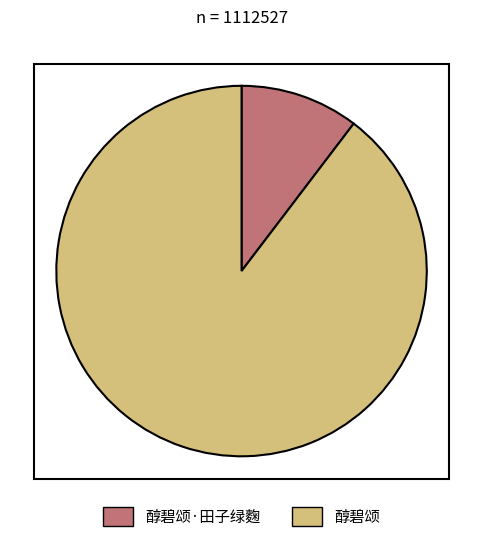

Do 醇碧颂·田子绿麴 and 醇碧颂 together represent more than half of the pie?

Yes